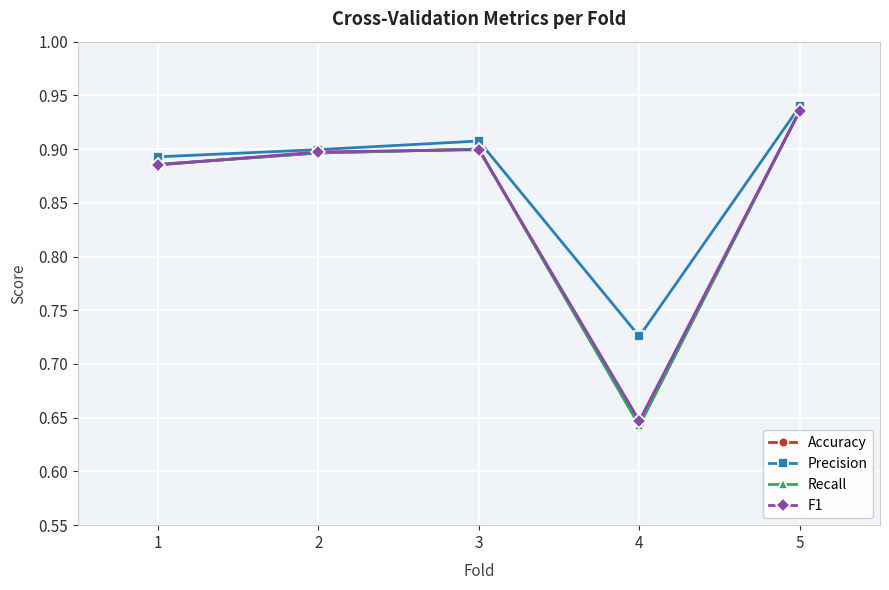

What are all the series names shown in the legend?

Accuracy, Precision, Recall, F1